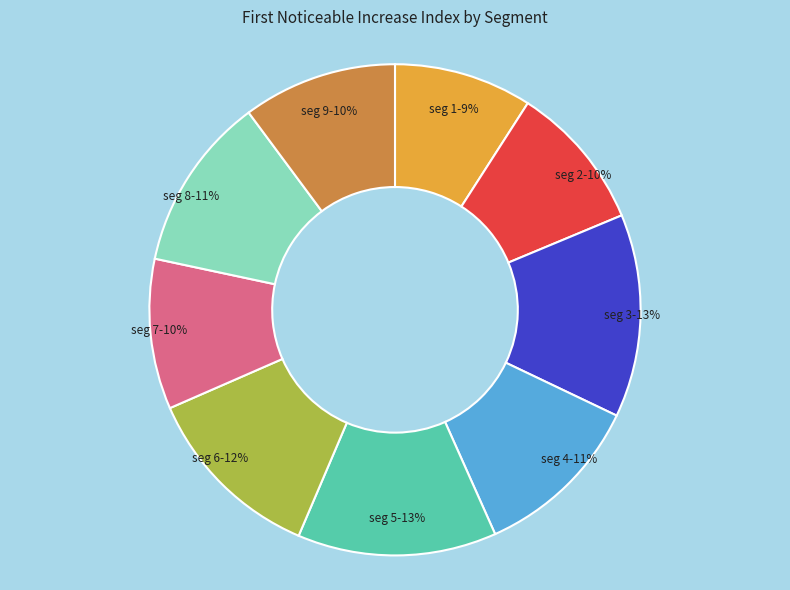

To the nearest percent, what is the difference between the largest and smallest slice percentages?

4%